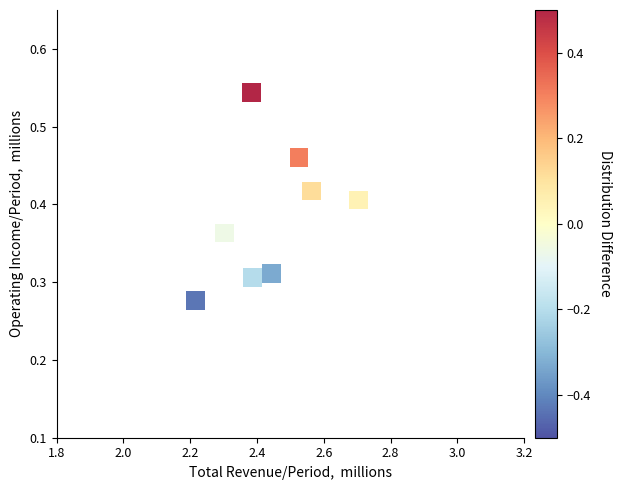

What is the average X value?

2.4